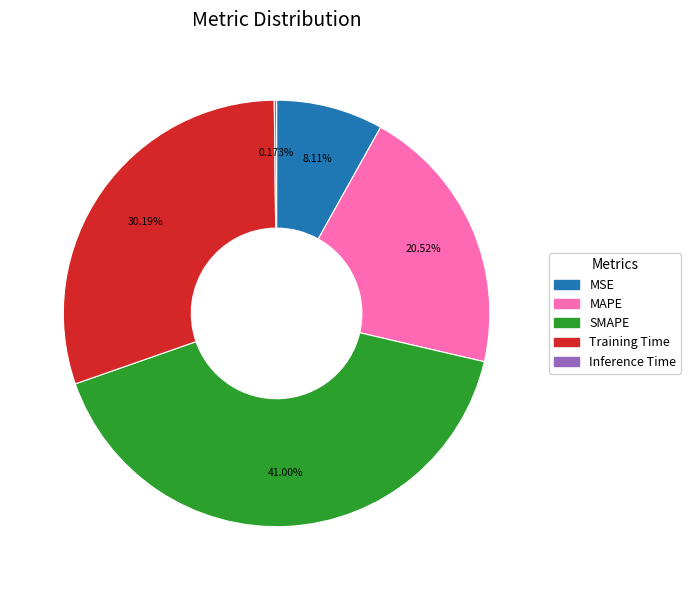

Is there any slice that represents more than half of the pie?

No